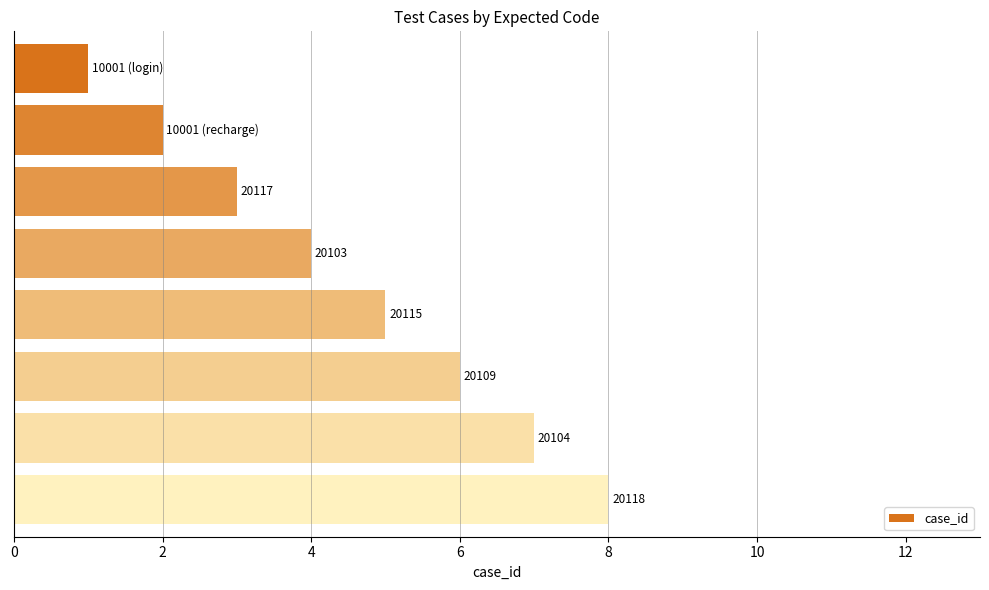

What is the minimum value shown in the chart?

1